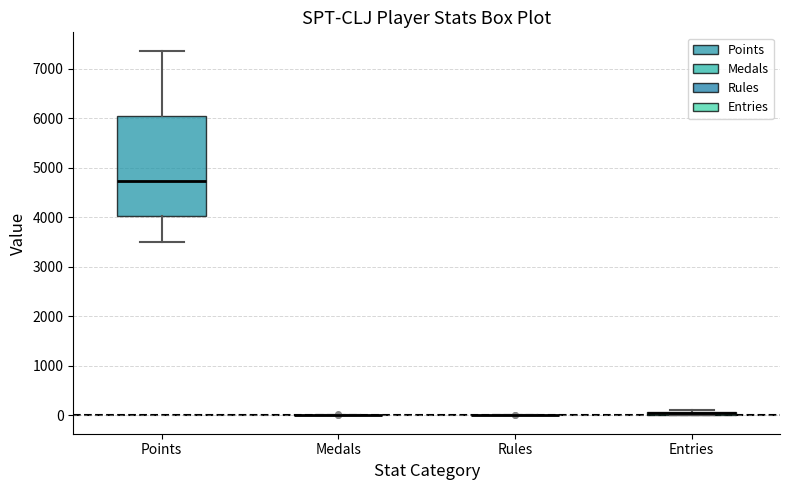

Comparing the boxes themselves (not the whiskers), which one is the tallest?

Points